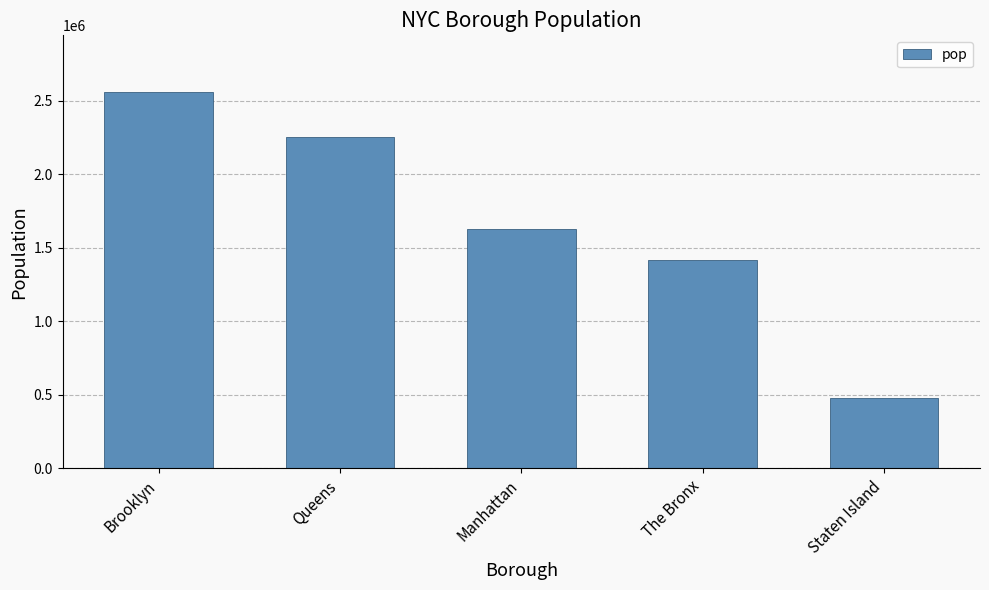

What is the difference between the second highest and second lowest values?

835651